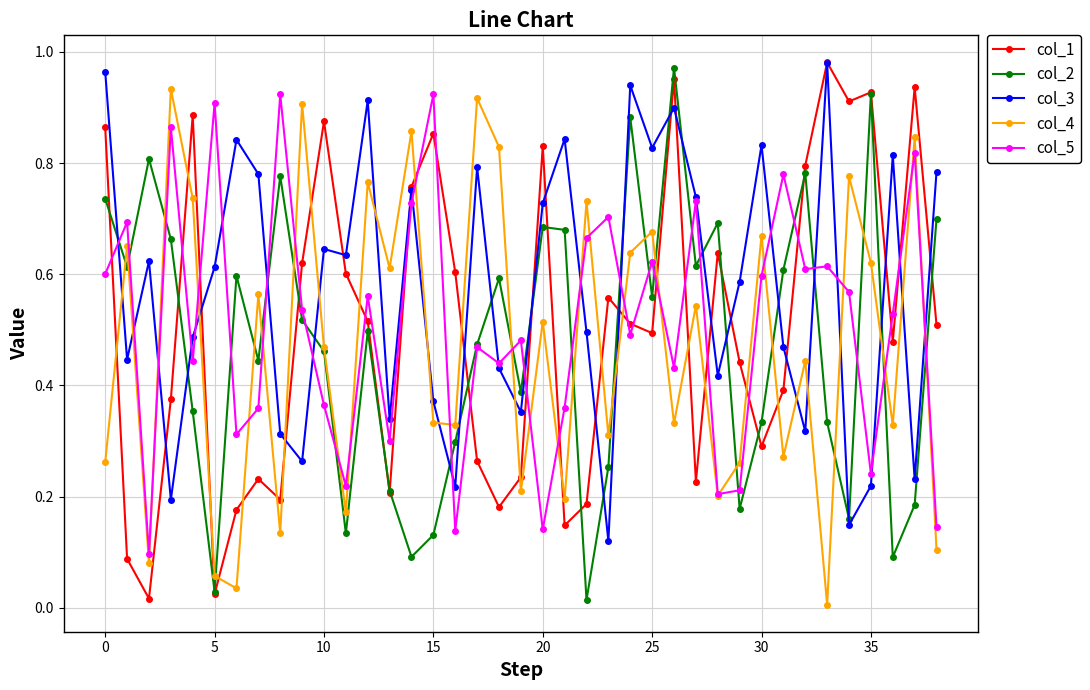

True or false: col_5 has more than 1 interior local peaks.

True